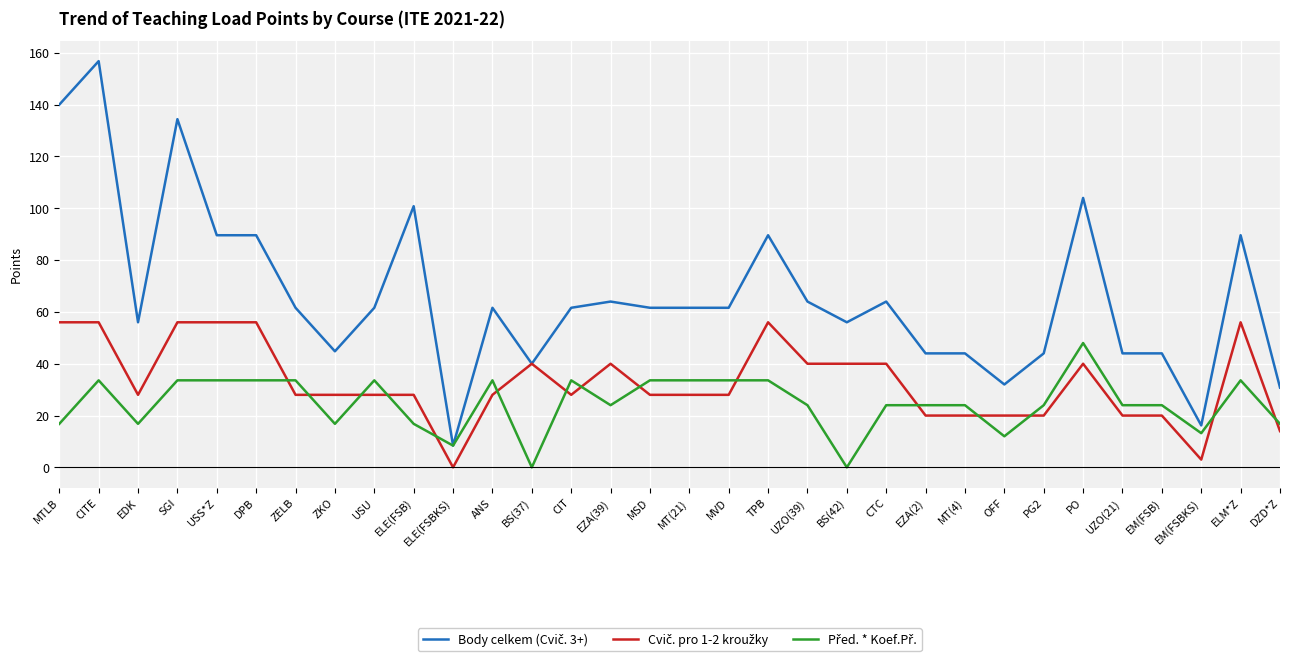

How many categories are shown in the chart?

32